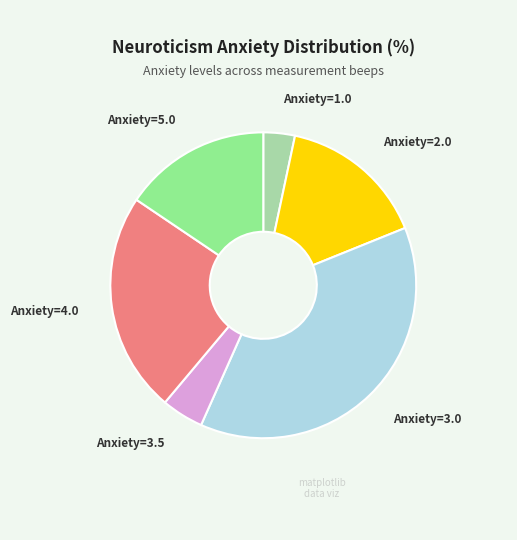

Is it true that Anxiety=2.0 is 24% of the pie?

False